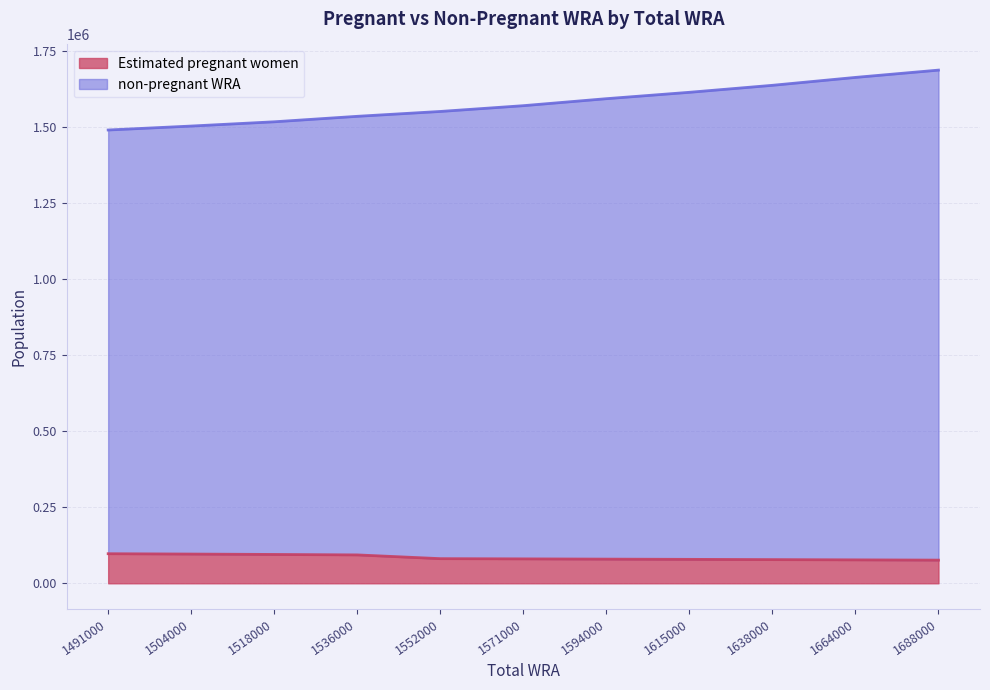

True or false: Estimated pregnant women has a value of 97309.1 at 1491000.

True